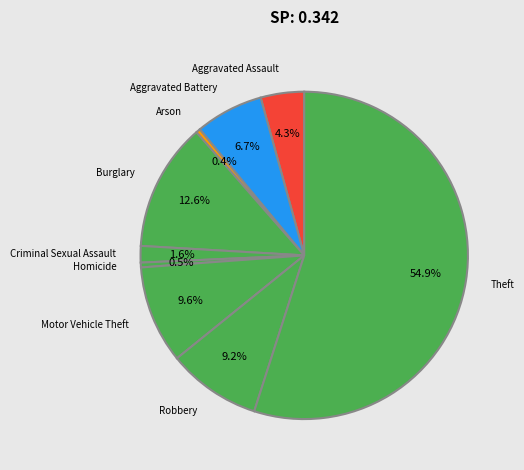

Does Homicide account for over 50% of the chart?

No